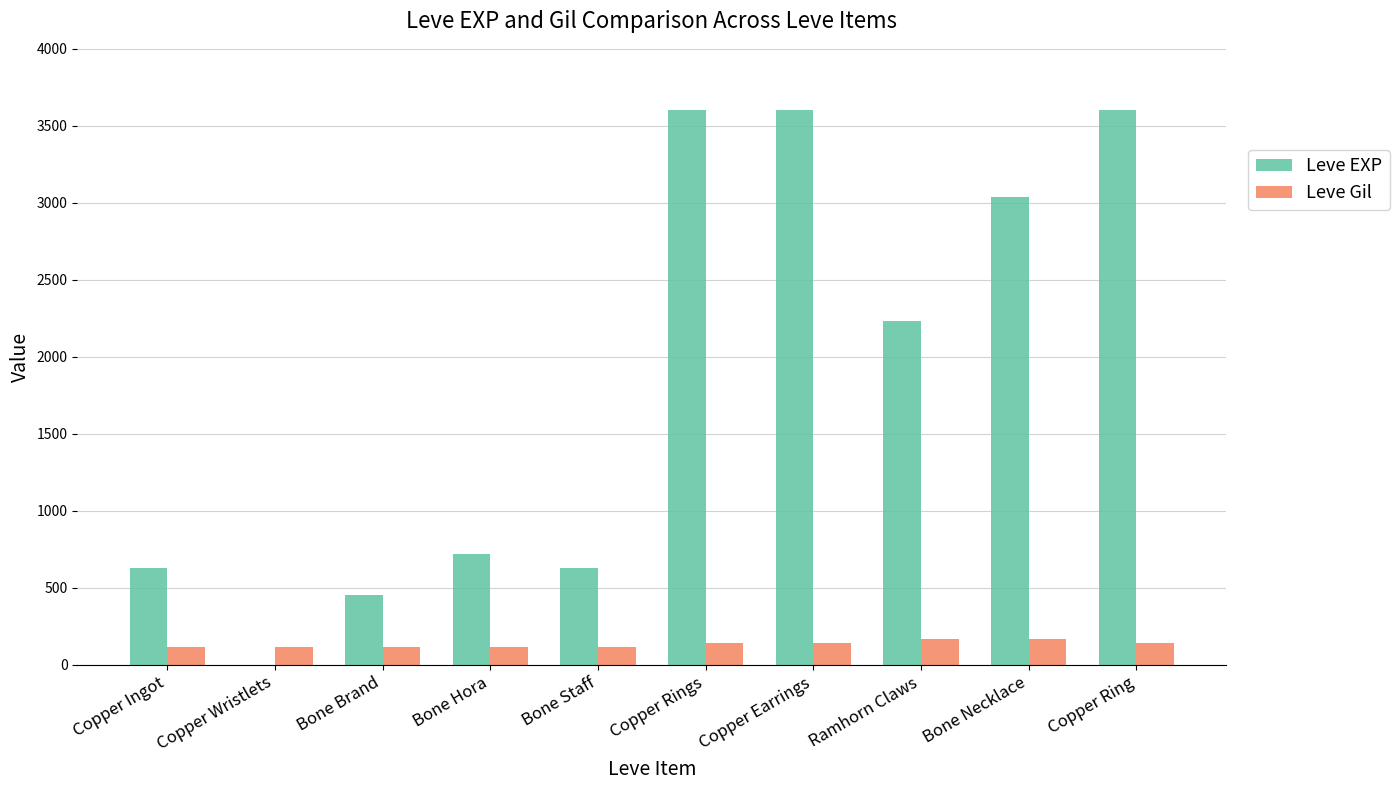

Which series has the largest total across all categories?

Leve EXP